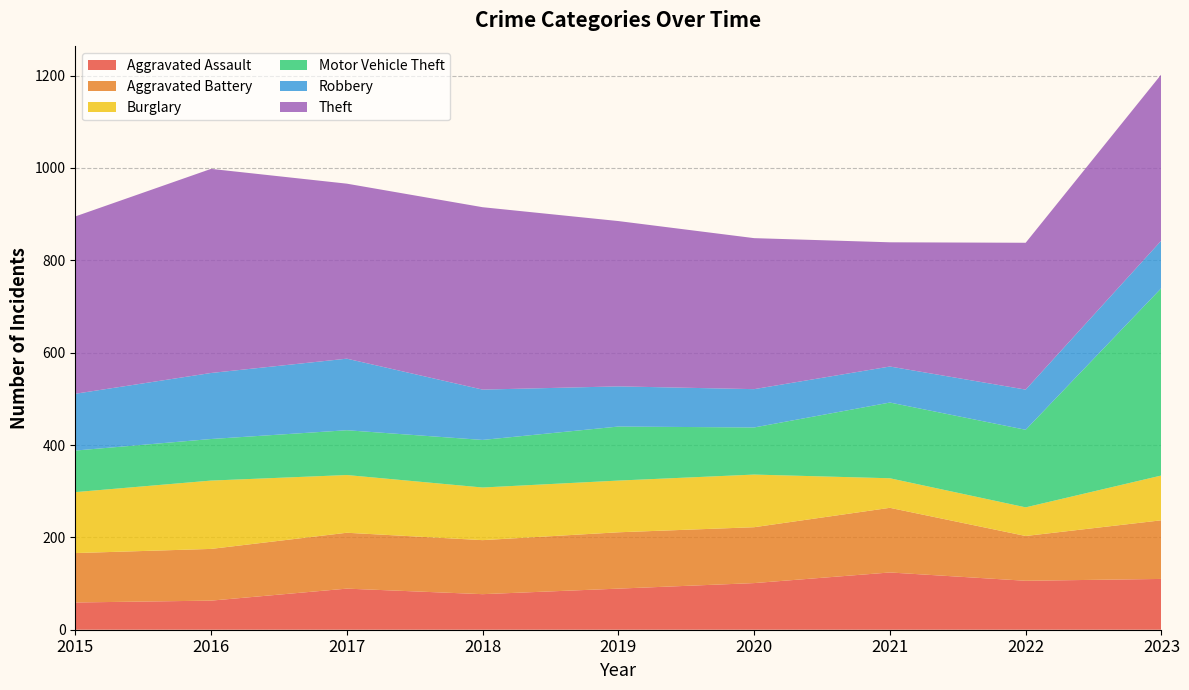

Reading left to right, what are all the values shown in this chart?

Aggravated Assault: 2015=59	2016=63	2017=89	2018=77	2019=89	2020=101	2021=124	2022=106	2023=110
Aggravated Battery: 2015=107	2016=112	2017=121	2018=117	2019=122	2020=121	2021=140	2022=97	2023=127
Burglary: 2015=132	2016=148	2017=125	2018=114	2019=112	2020=114	2021=64	2022=62	2023=97
Motor Vehicle Theft: 2015=90	2016=90	2017=97	2018=103	2019=117	2020=102	2021=164	2022=168	2023=406
Robbery: 2015=123	2016=143	2017=155	2018=109	2019=87	2020=83	2021=78	2022=87	2023=103
Theft: 2015=384	2016=442	2017=379	2018=395	2019=358	2020=327	2021=269	2022=318	2023=360